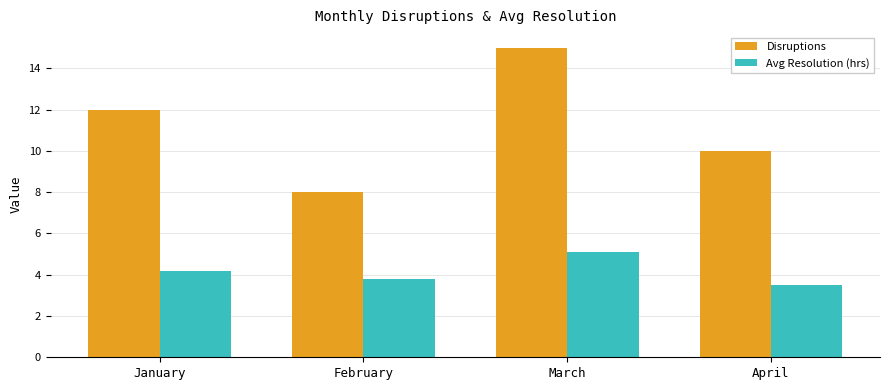

What is the total value across all series at February?

11.8